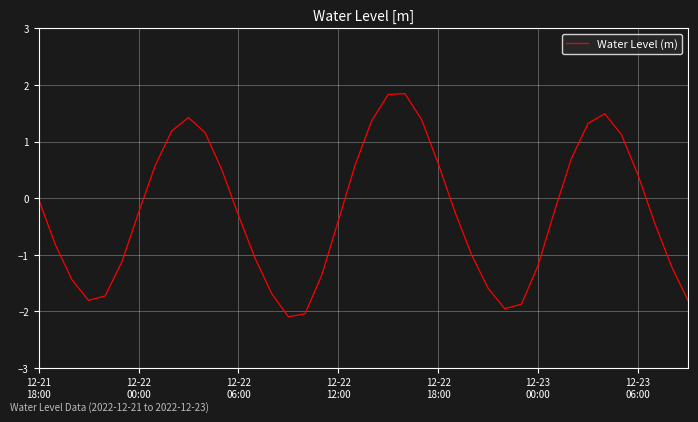

What is the average value?

-0.3